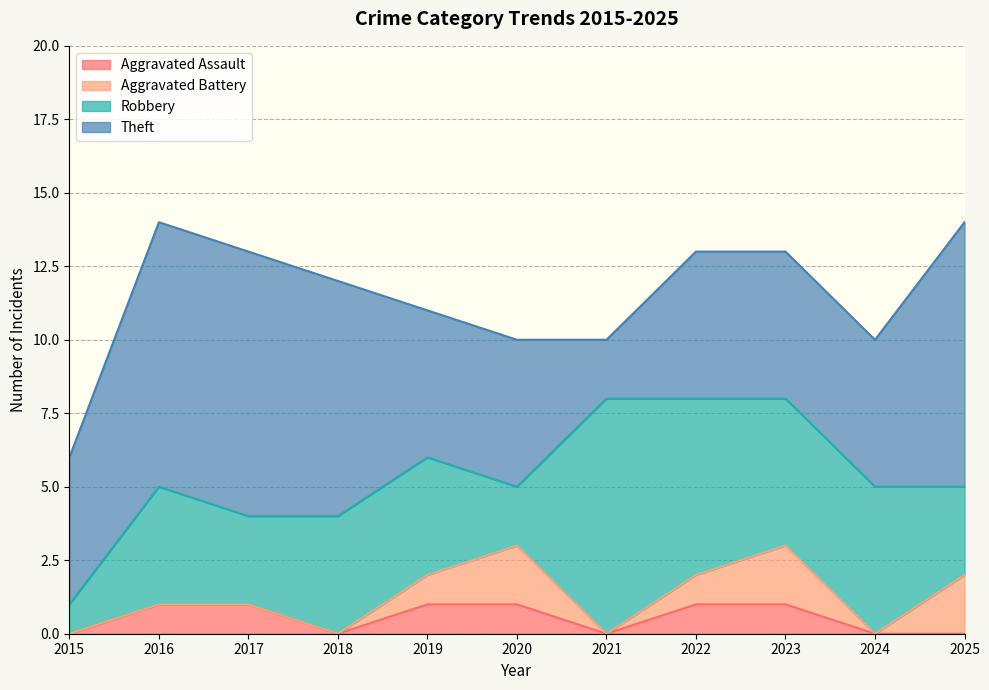

The value of Theft at 2020 is 5. True or false?

True